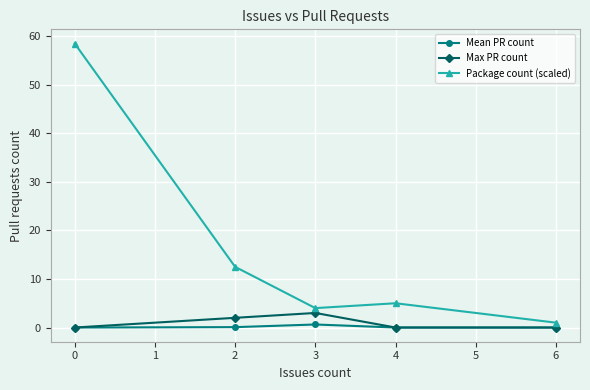

At which label does Package count (scaled) reach its minimum?

6